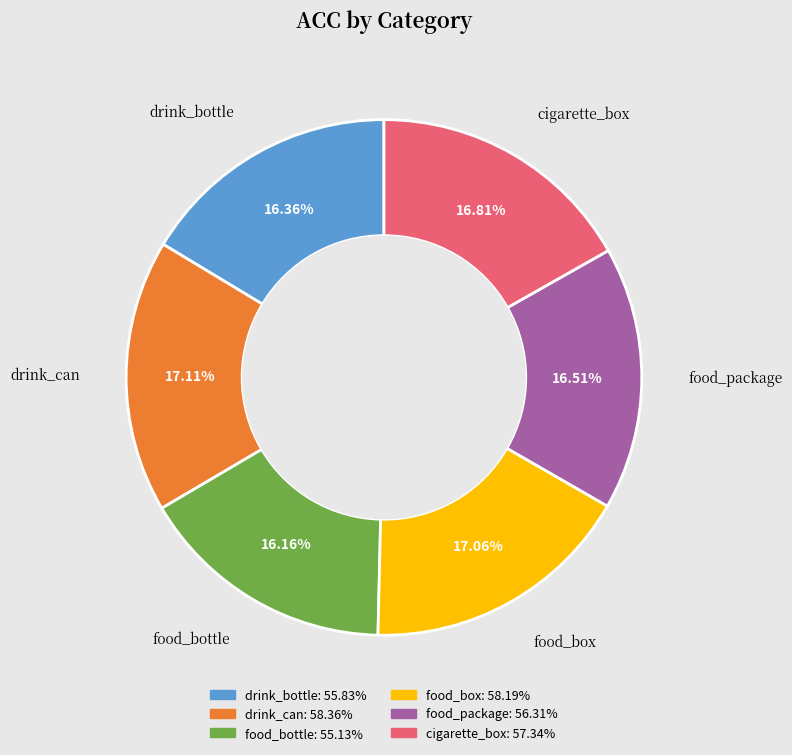

Is it true that food_bottle is 16% of the pie?

True